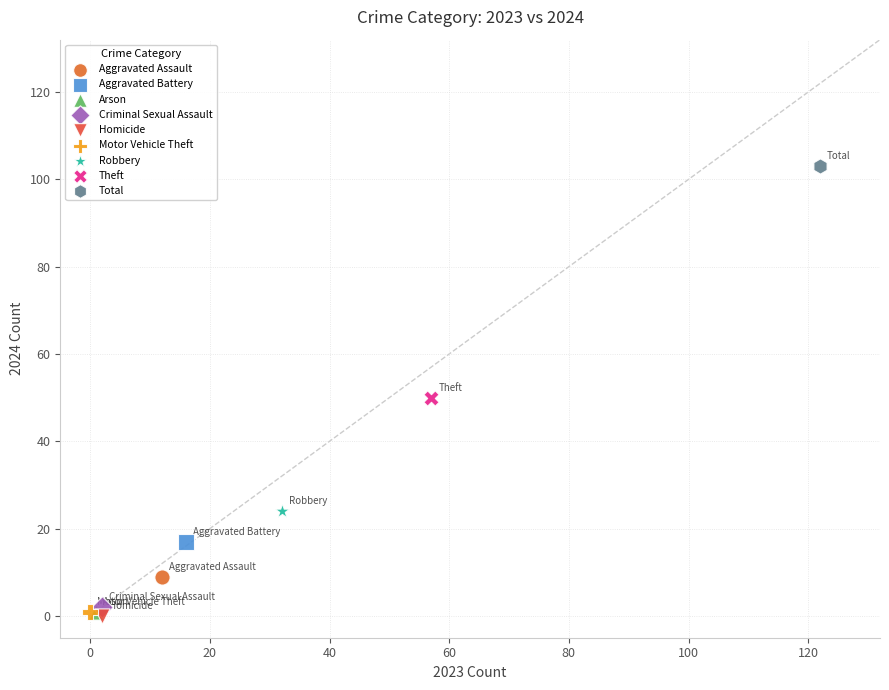

What are all the series names shown in the legend?

Aggravated Assault, Aggravated Battery, Arson, Criminal Sexual Assault, Homicide, Motor Vehicle Theft, Robbery, Theft, Total